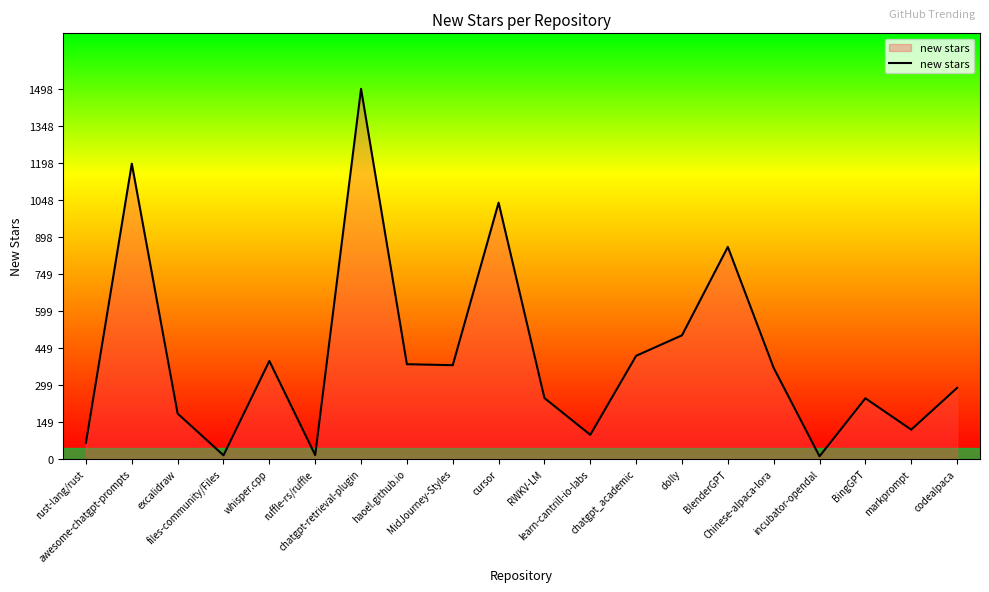

How many interior local peaks (higher than both neighbors) does the data have?

6